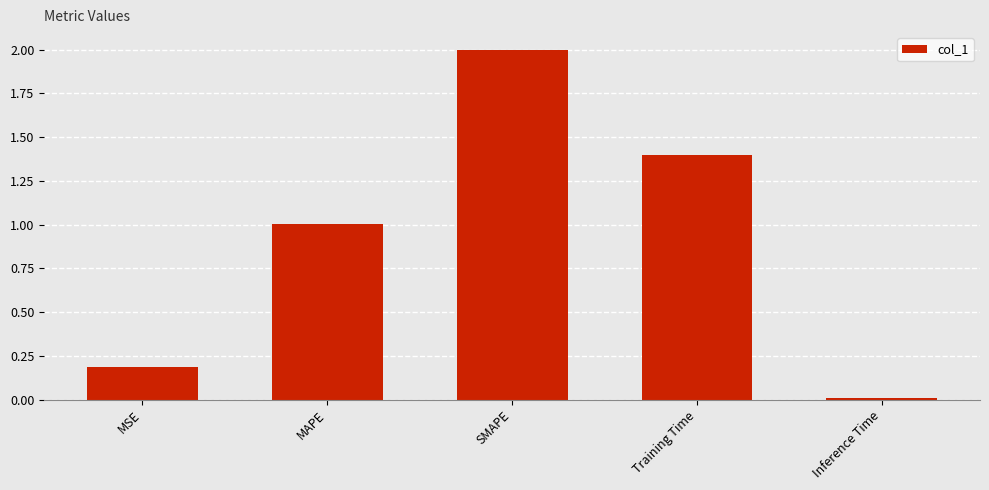

At which label does the data first exceed 1?

MAPE